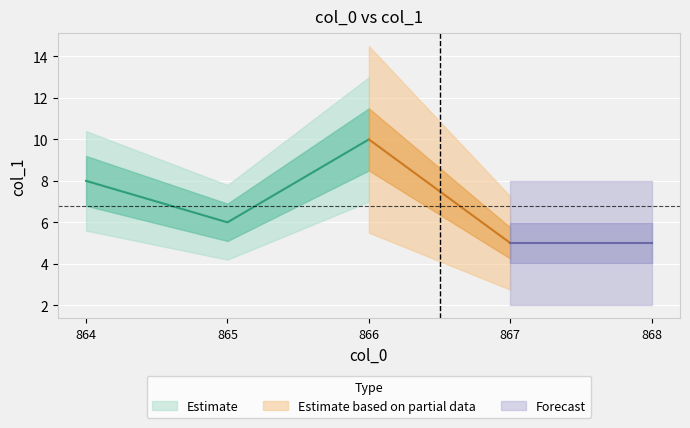

List the labels in order of value, smallest first.

867, 868, 865, 864, 866